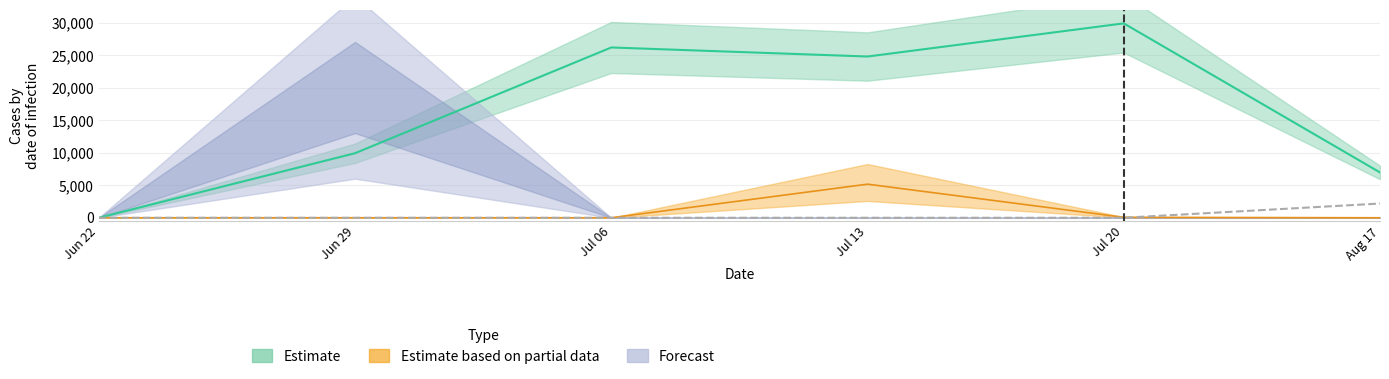

What is the total value across all series at Jun 29?

9941.1